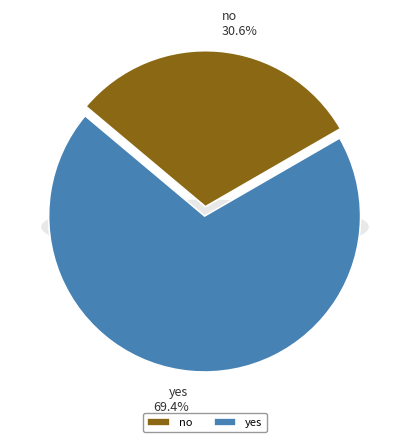

Is there any slice that represents more than half of the pie?

Yes